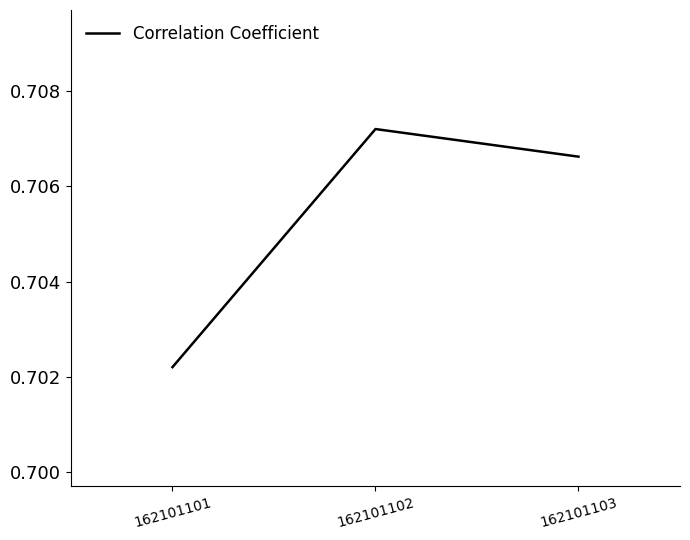

Rank the categories by value from highest to lowest.

162101102, 162101103, 162101101